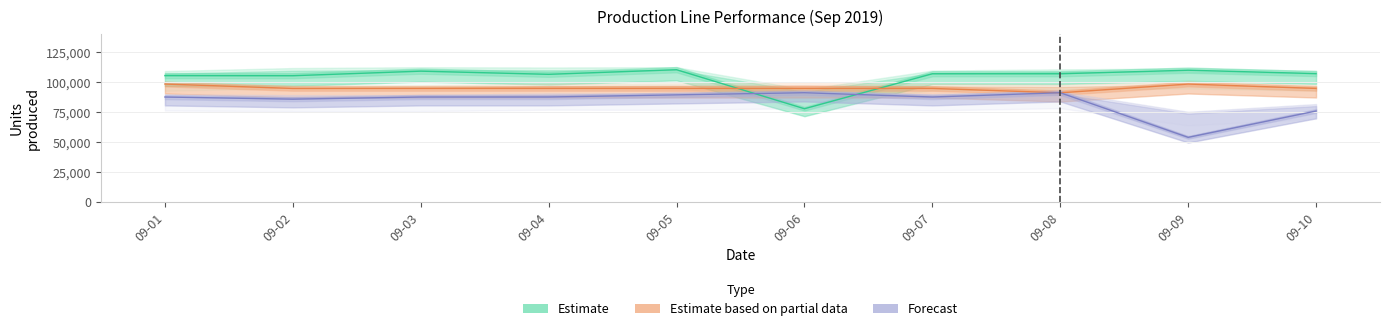

Count the number of data series in this chart.

3